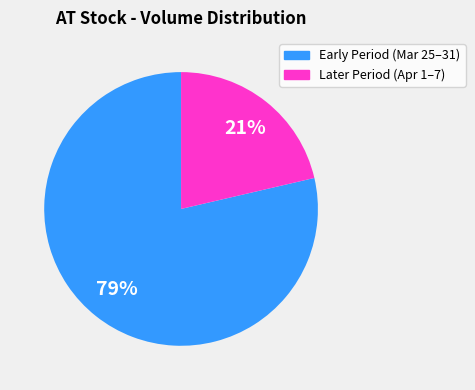

Is there any slice that represents more than half of the pie?

Yes